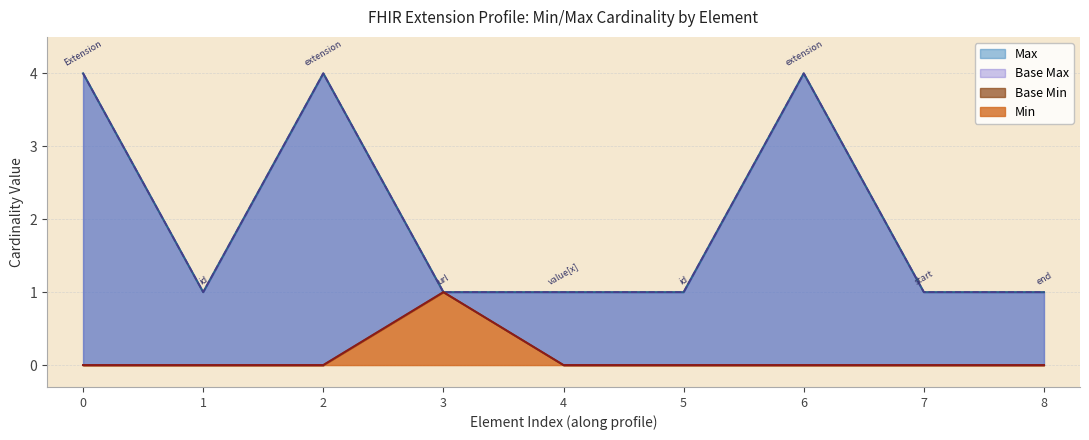

True or false: Base Min has a value of 0 at 1.

False